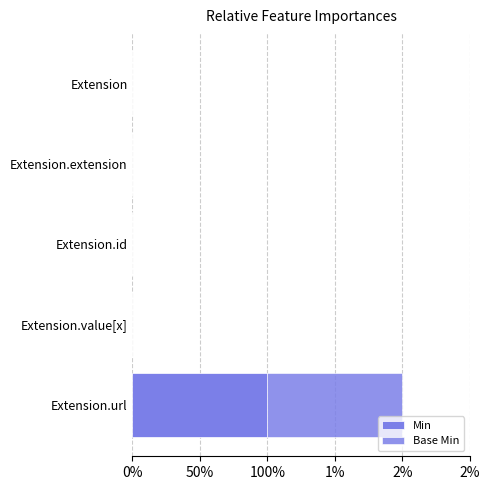

At how many categories does at least one series exceed 0?

1